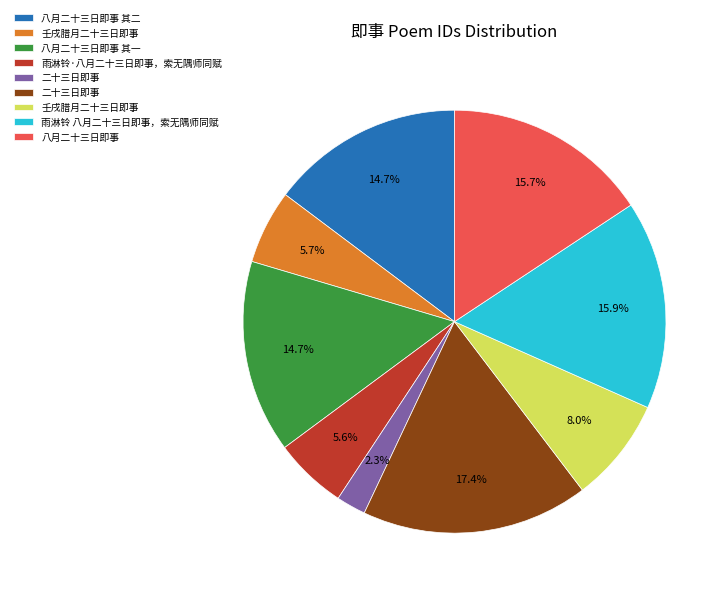

Is there a majority slice in this chart?

No